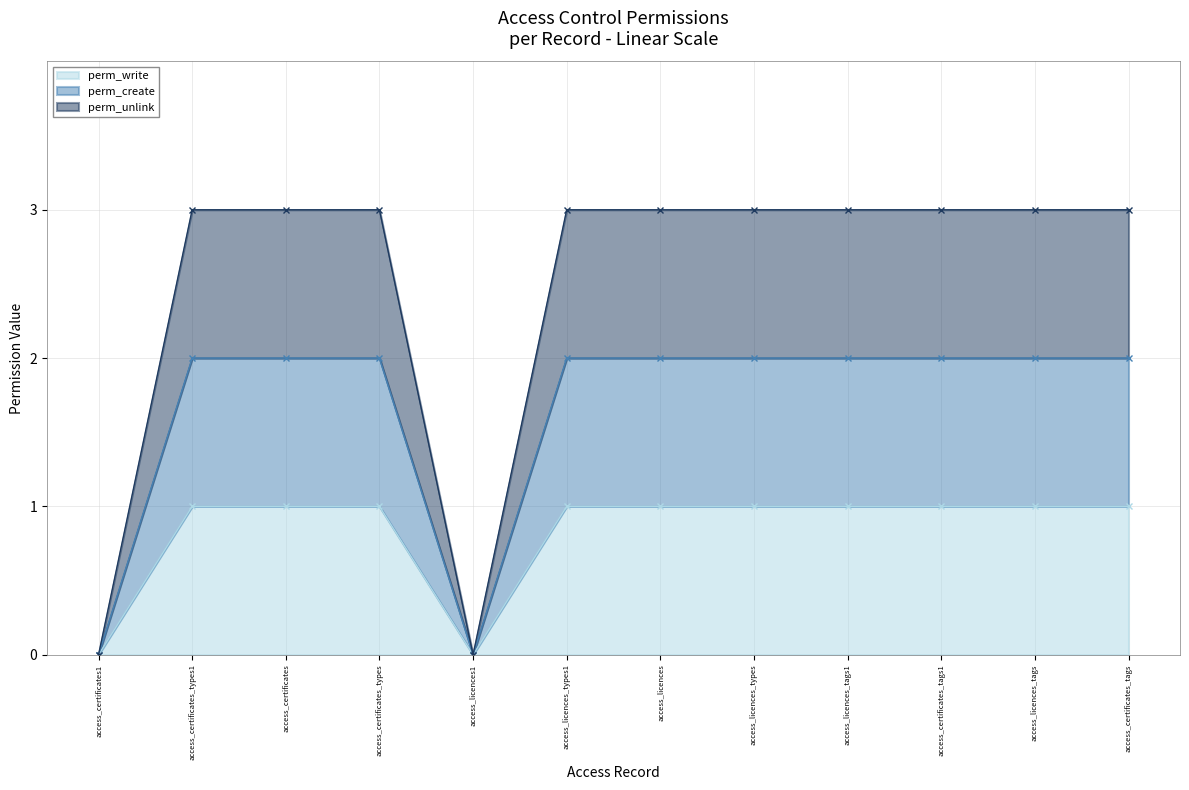

At which category does the chart reach its peak across all series?

access_certificates_types1